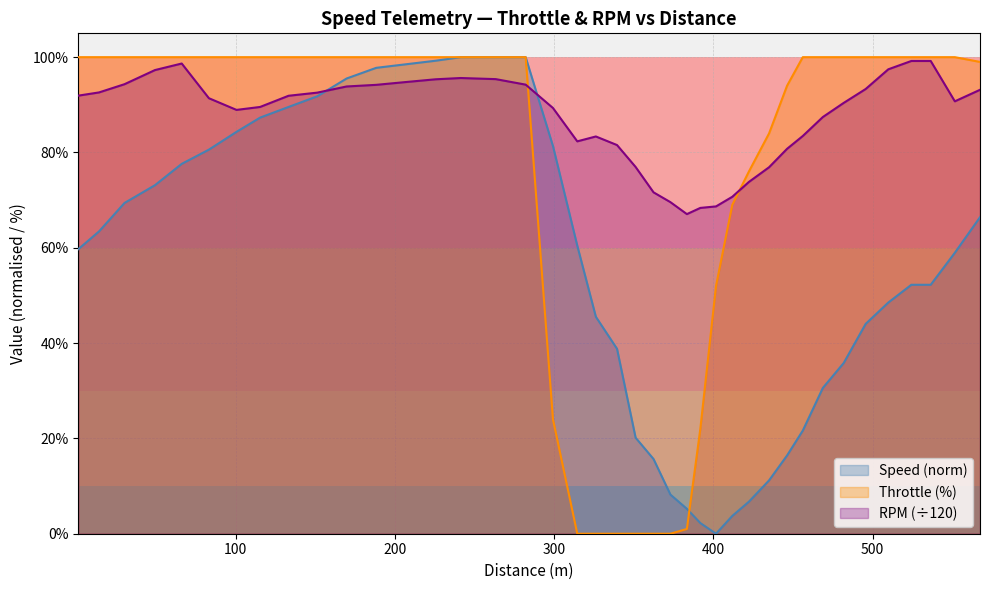

What is the maximum value for RPM (÷120)?

99.2